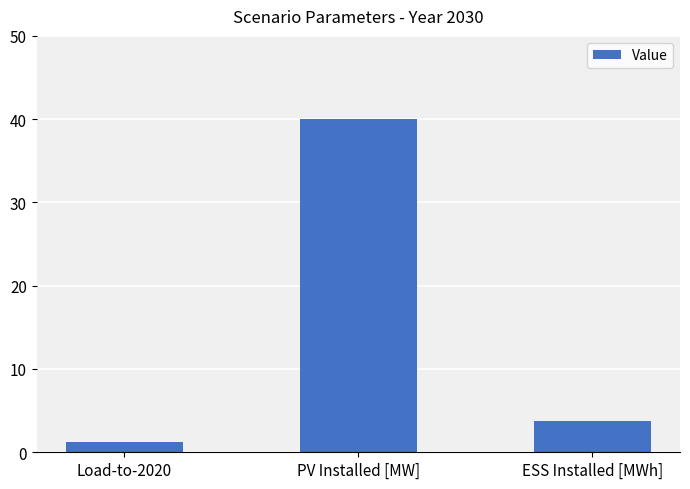

What is the change in value from Load-to-2020 to ESS Installed [MWh]?

+2.6